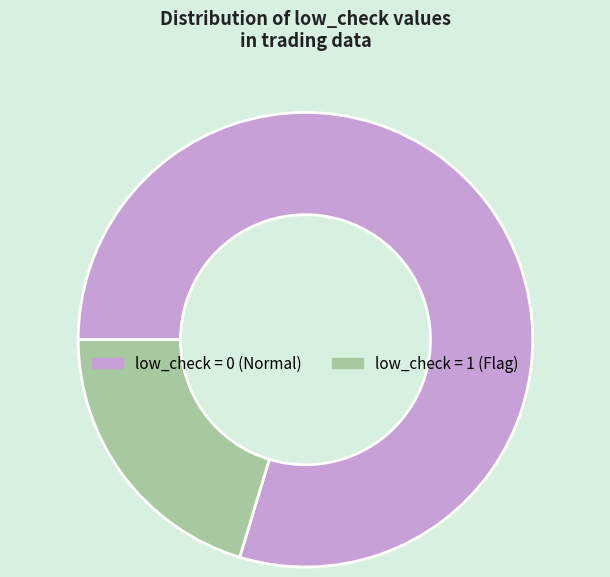

Does any single category account for the majority?

Yes